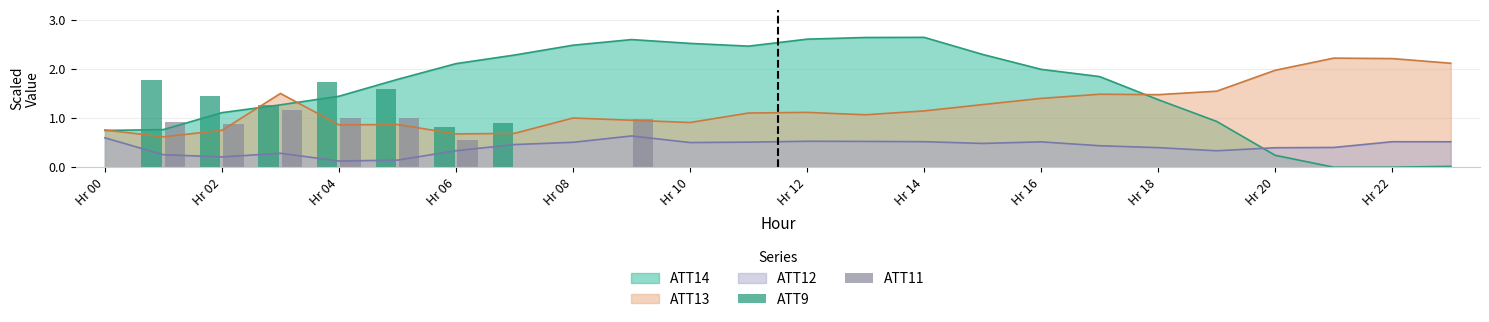

What is the sum of all ATT9 values?

9.5